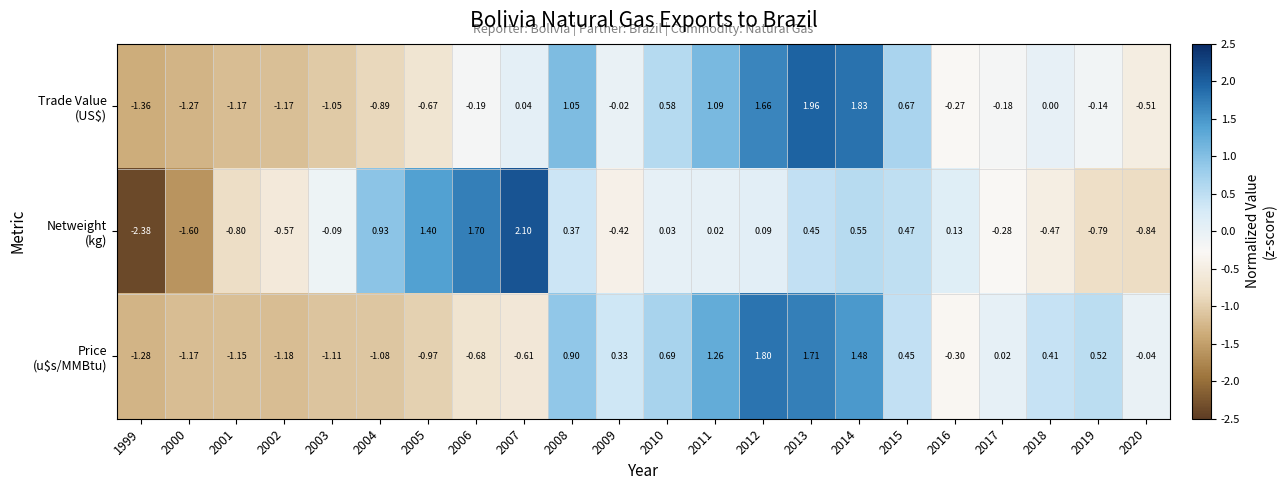

Count the number of categories in the chart.

22